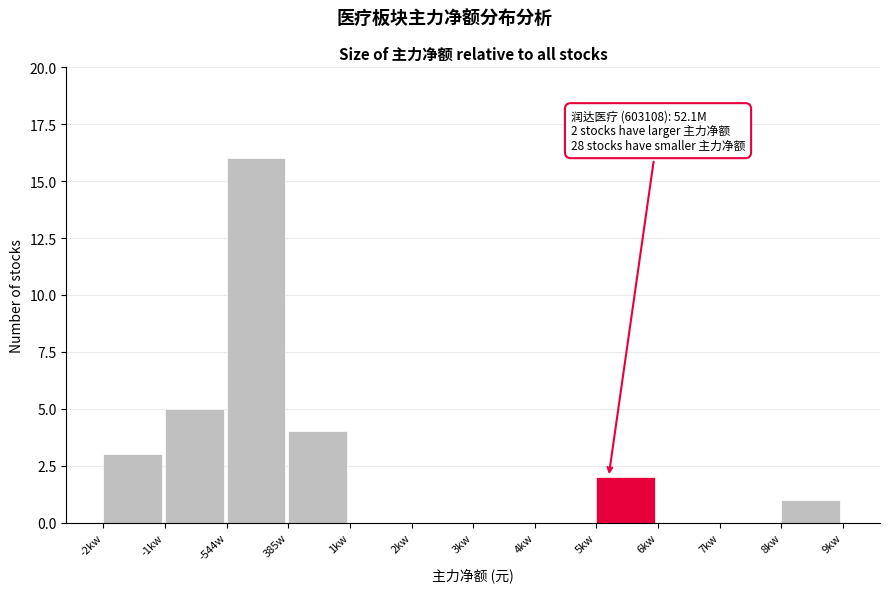

Reading right to left, transcribe all the data shown in this chart.

8kw=1	7kw=0	6kw=0	5kw=2	4kw=0	3kw=0	2kw=0	1kw=0	385w=4	-544w=16	-1kw=5	-2kw=3